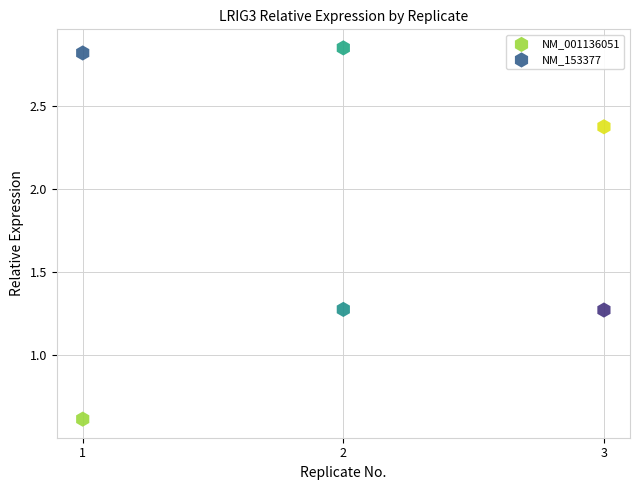

Which series contains the lowest Y value?

NM_001136051